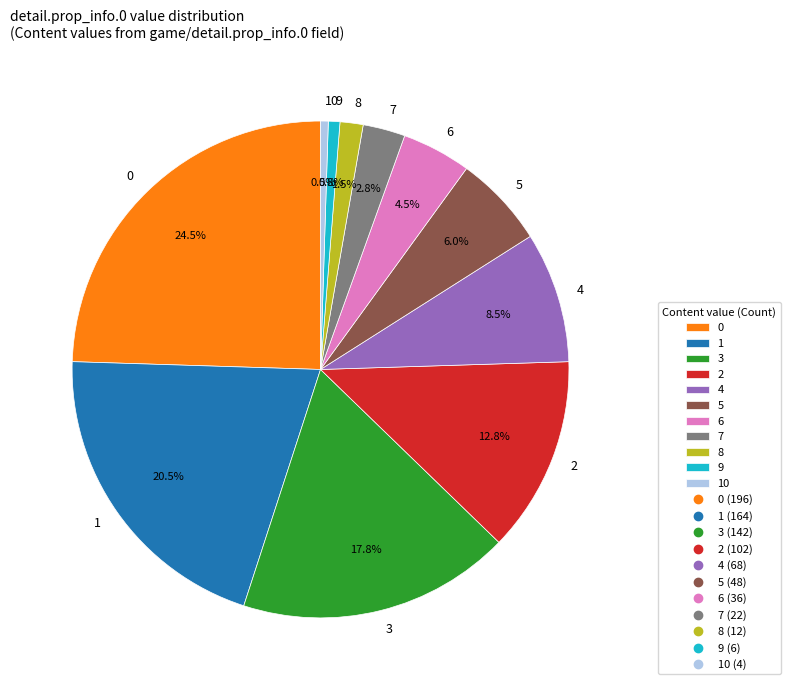

What is the ratio of the value at 4 to the value at 6?

1.9